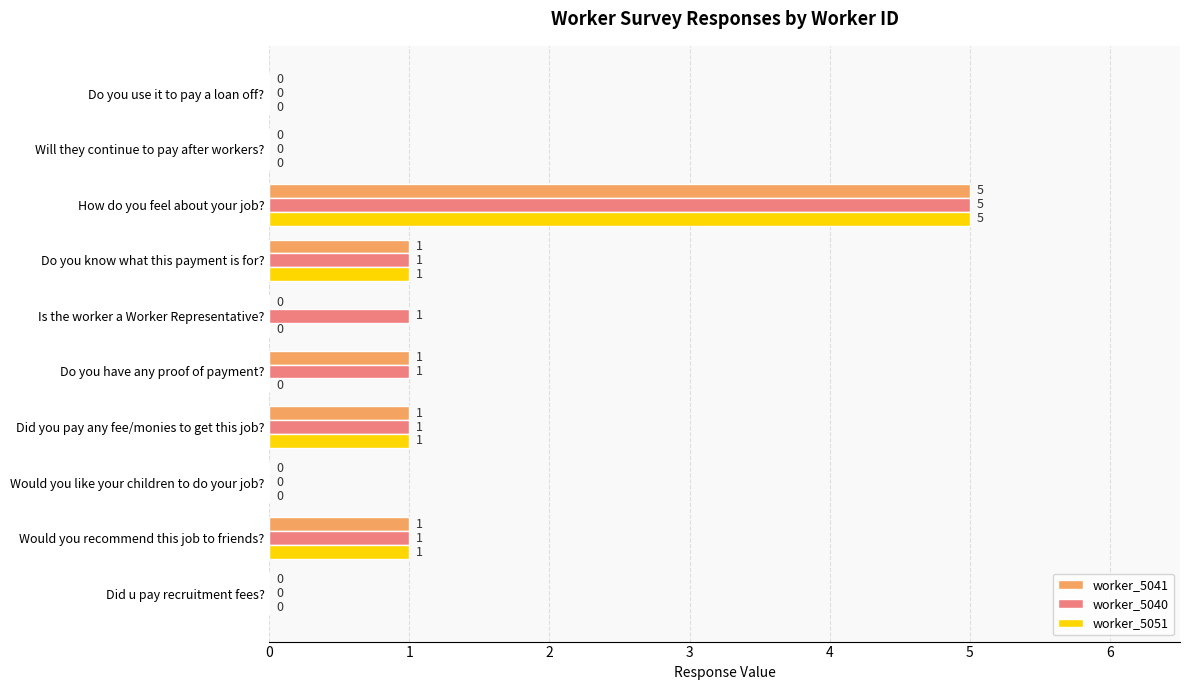

Between Would you like your children to do your job? and Is the worker a Worker Representative?, which series saw the biggest shift?

worker_5040